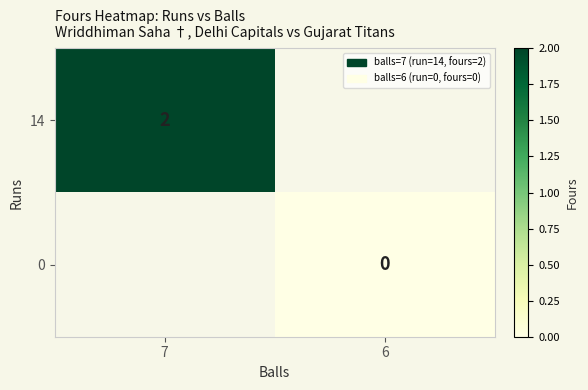

Is it true that 14 equals 0 at 7?

False